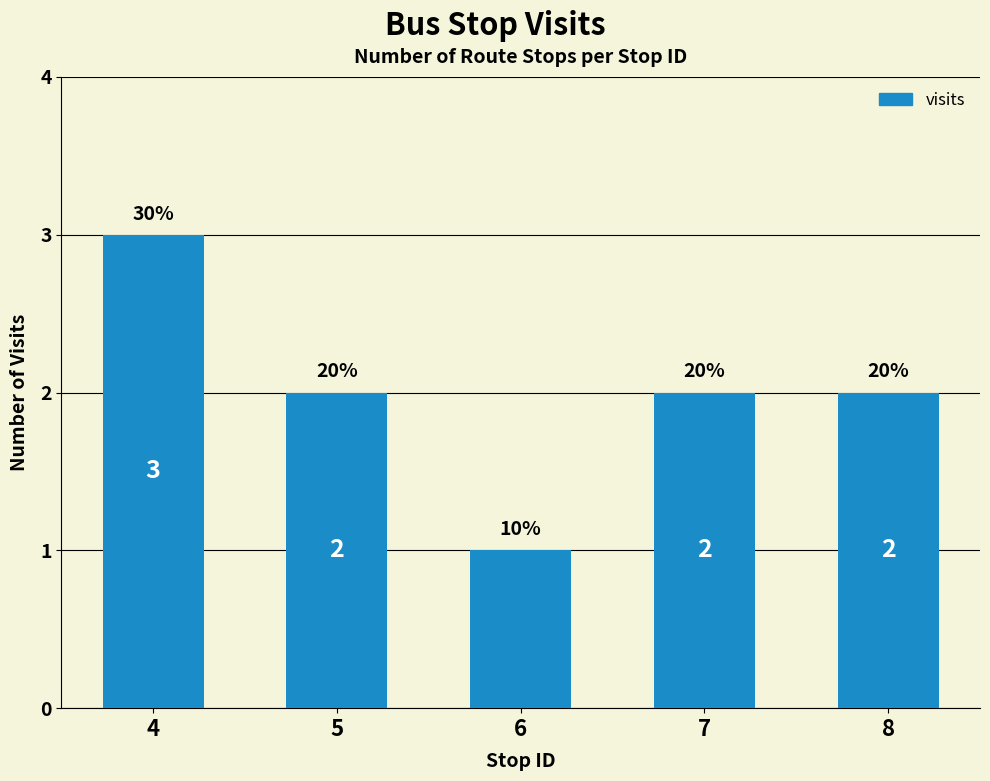

Which has a higher value, 6 or 5?

5